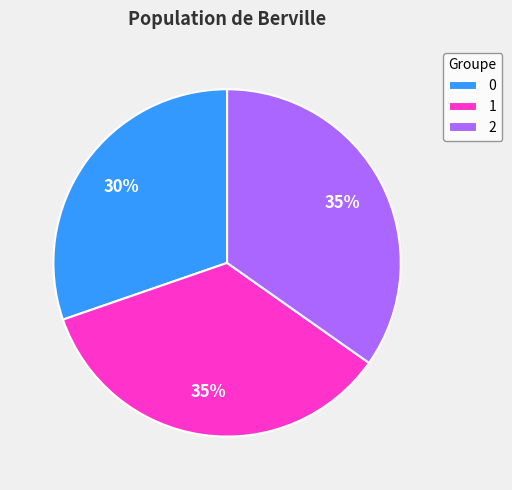

Count the number of slices in the pie.

3